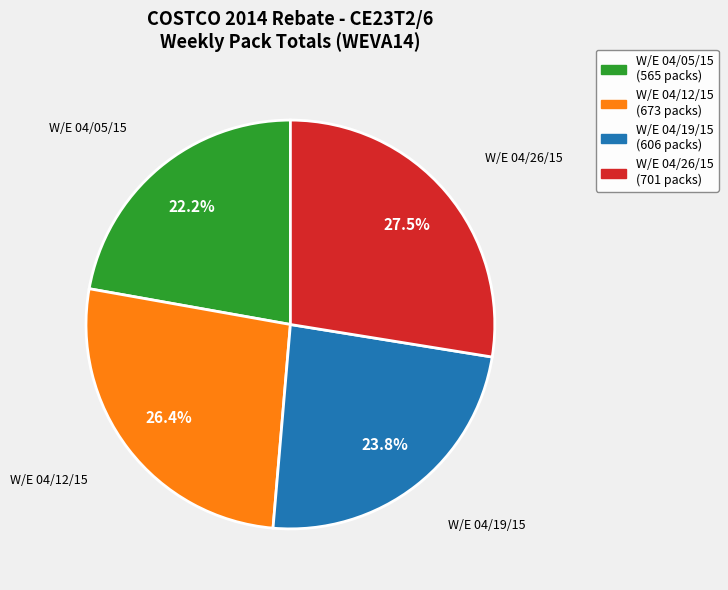

Is there a majority slice in this chart?

No